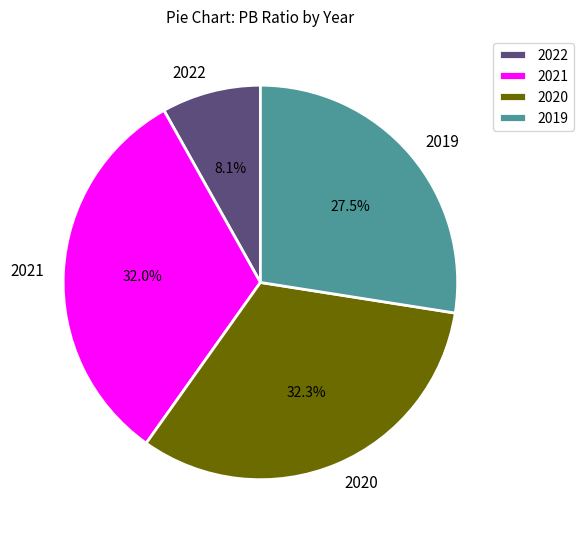

What percentage do 2021 and 2020 together represent?

64.4%